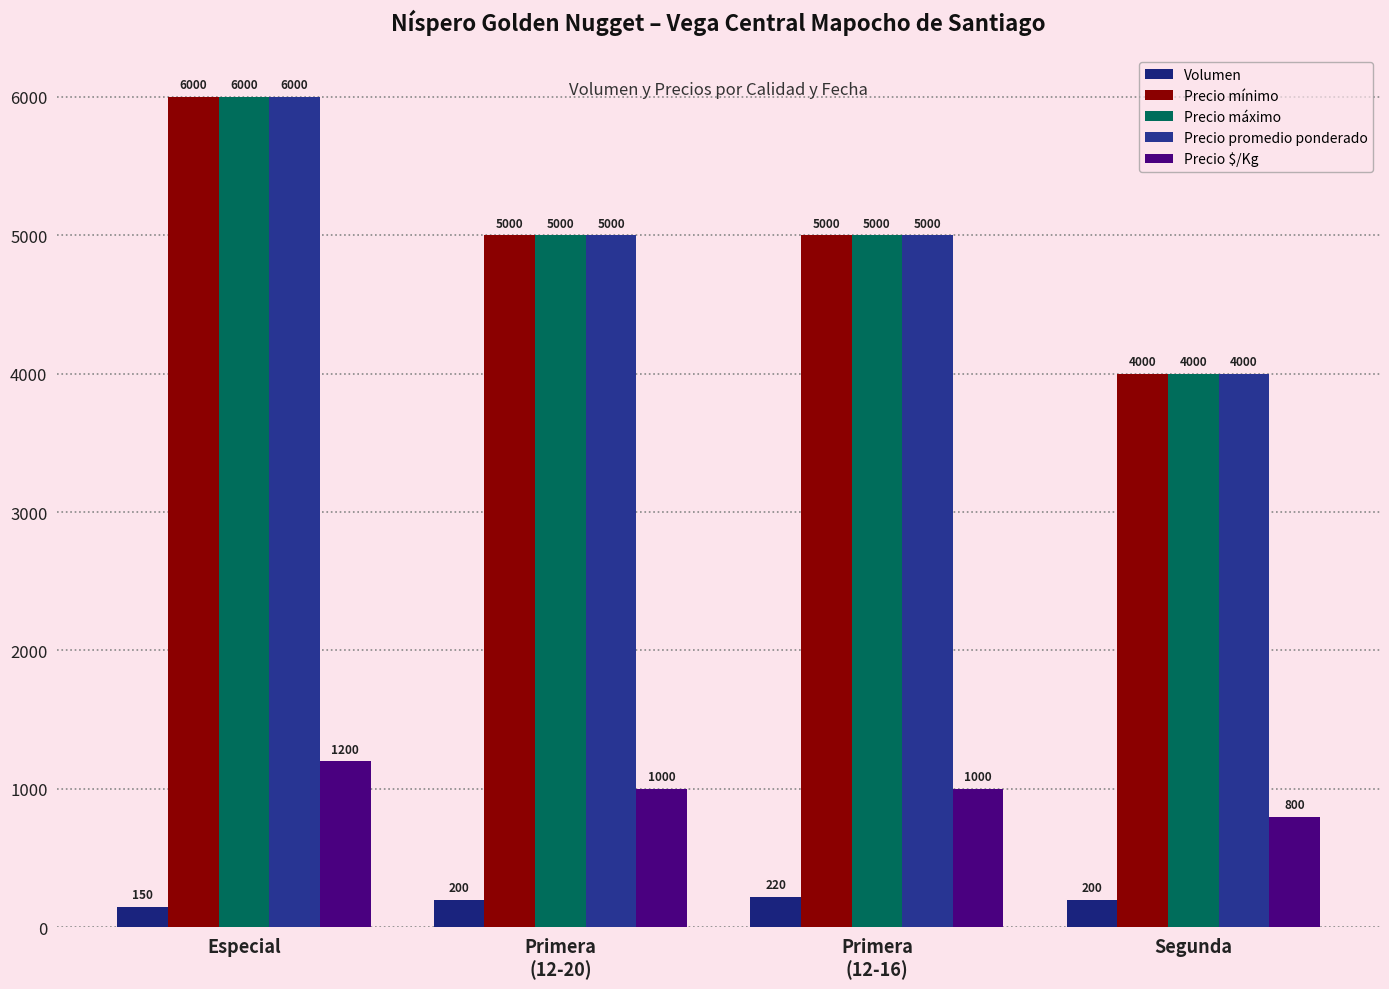

At how many categories does at least one series exceed 513?

4